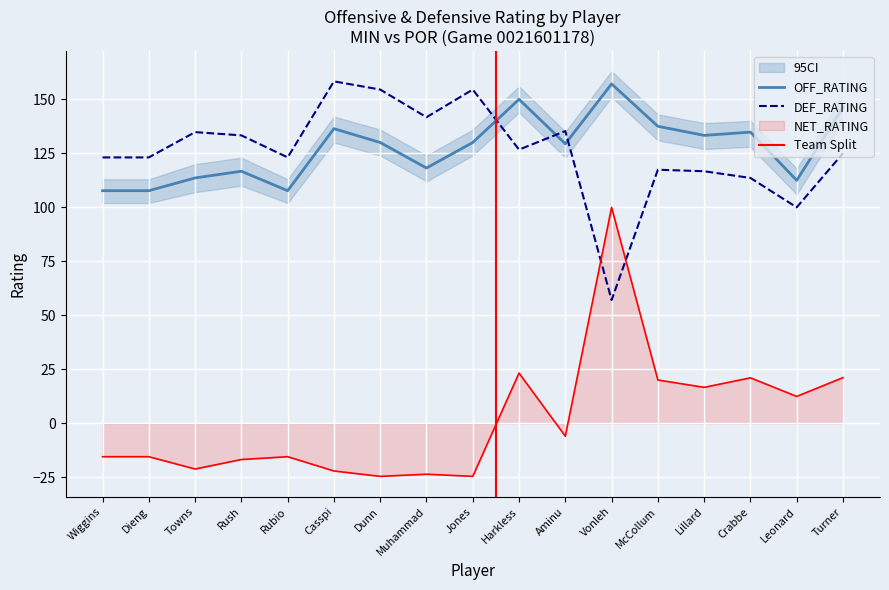

What is the label of the 10th point from the left?

Harkless